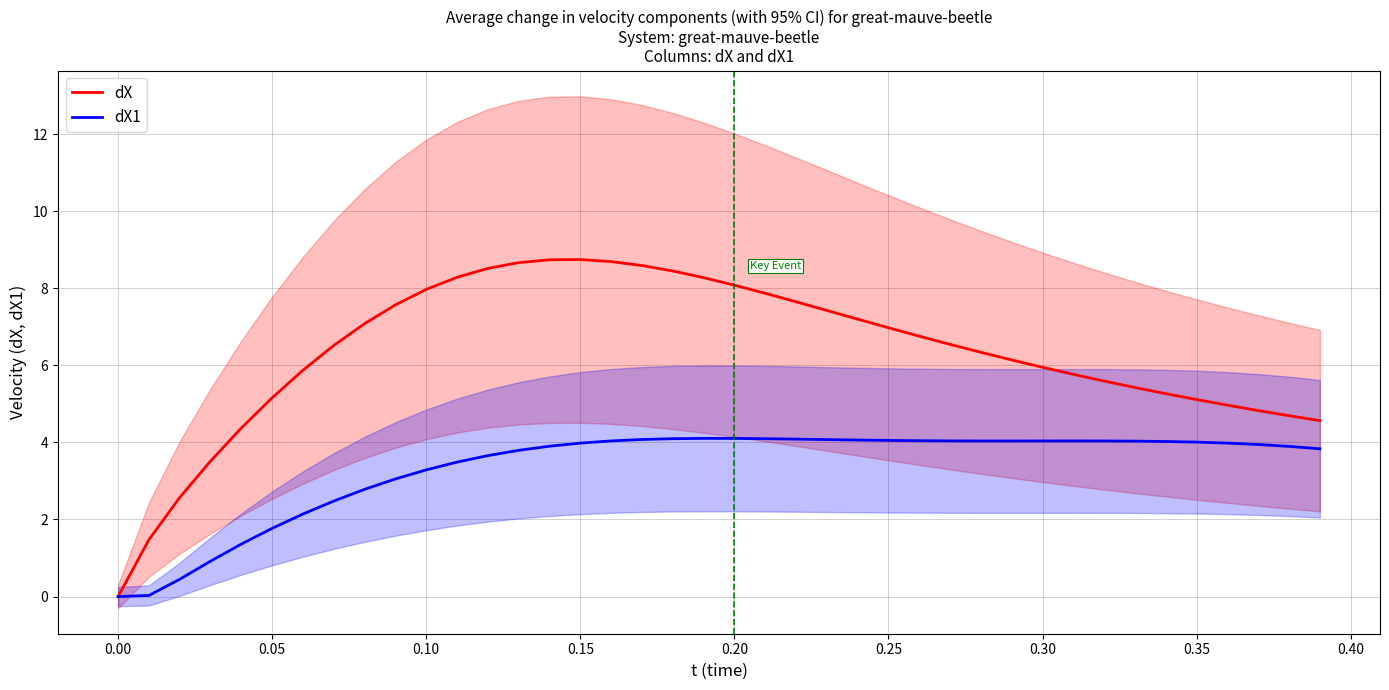

How many interior local peaks does the dX series have?

1